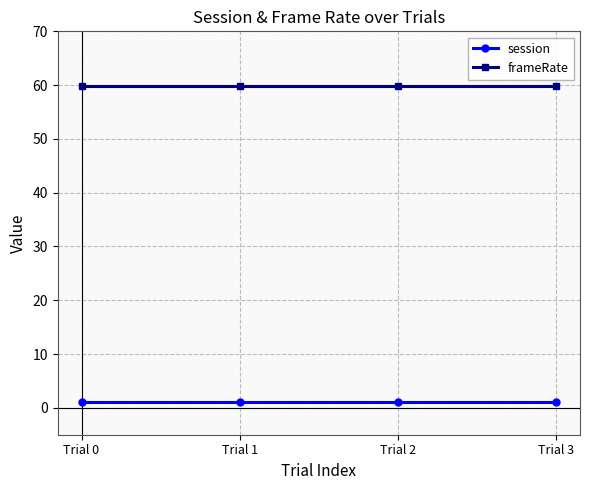

How many lines are shown in the chart?

2